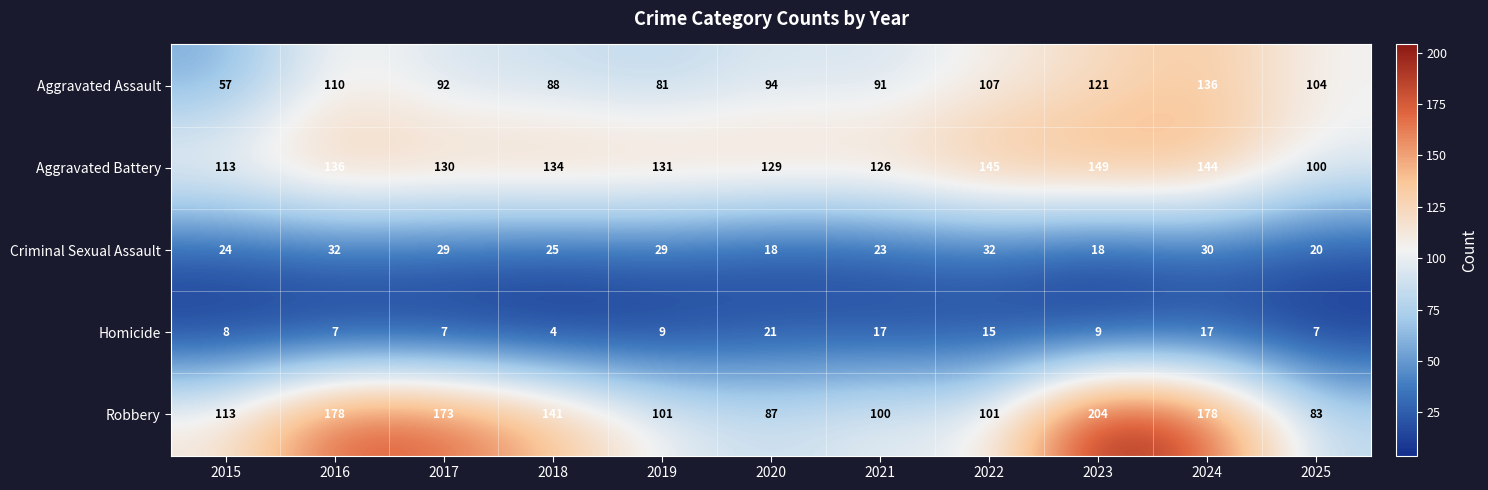

Rank the series at 2019 from lowest to highest value.

Homicide, Criminal Sexual Assault, Aggravated Assault, Robbery, Aggravated Battery